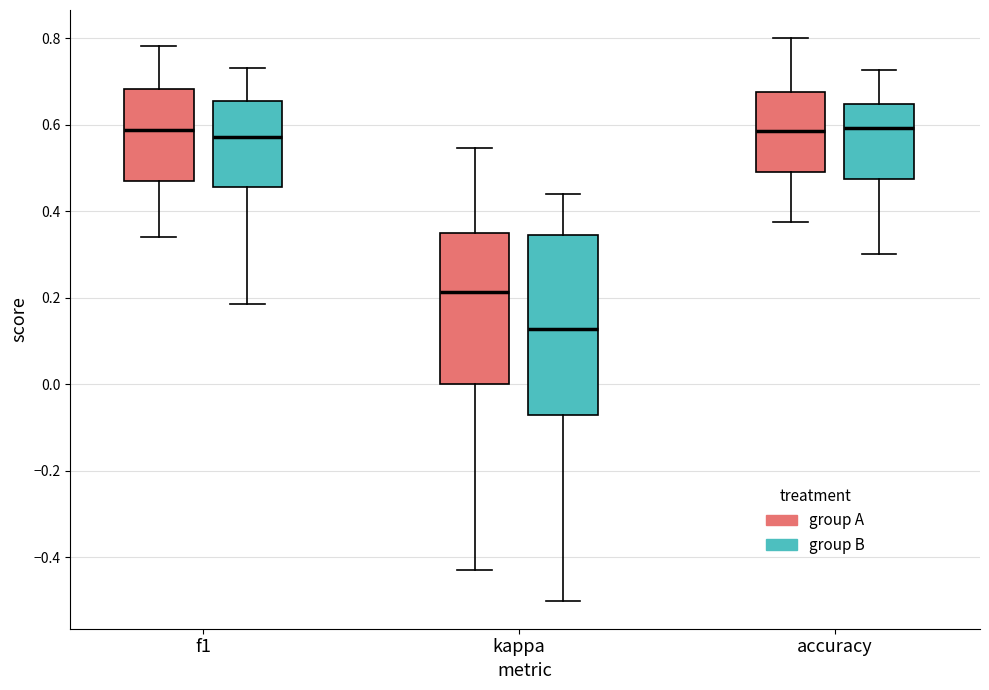

Comparing the boxes themselves (not the whiskers), which one is the tallest?

kappa (group B)